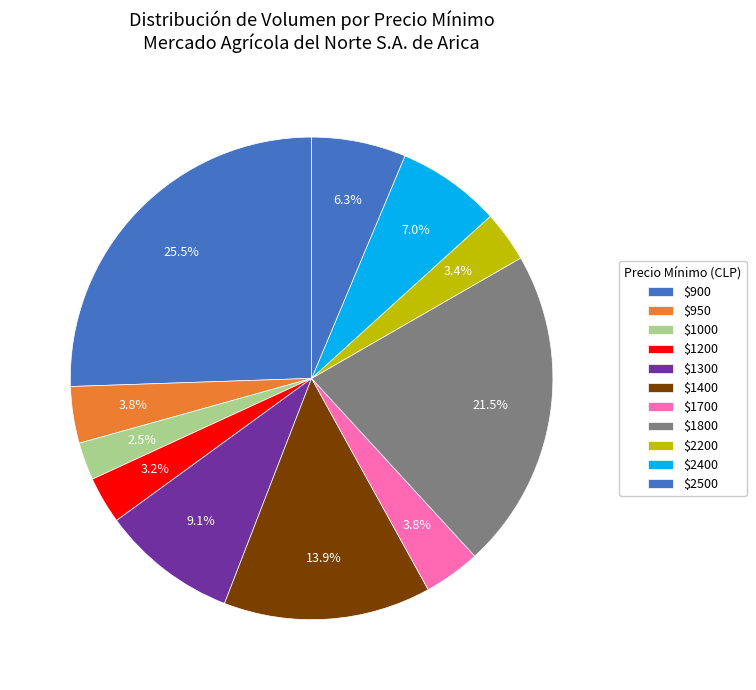

Which category has the biggest portion of the pie?

$900